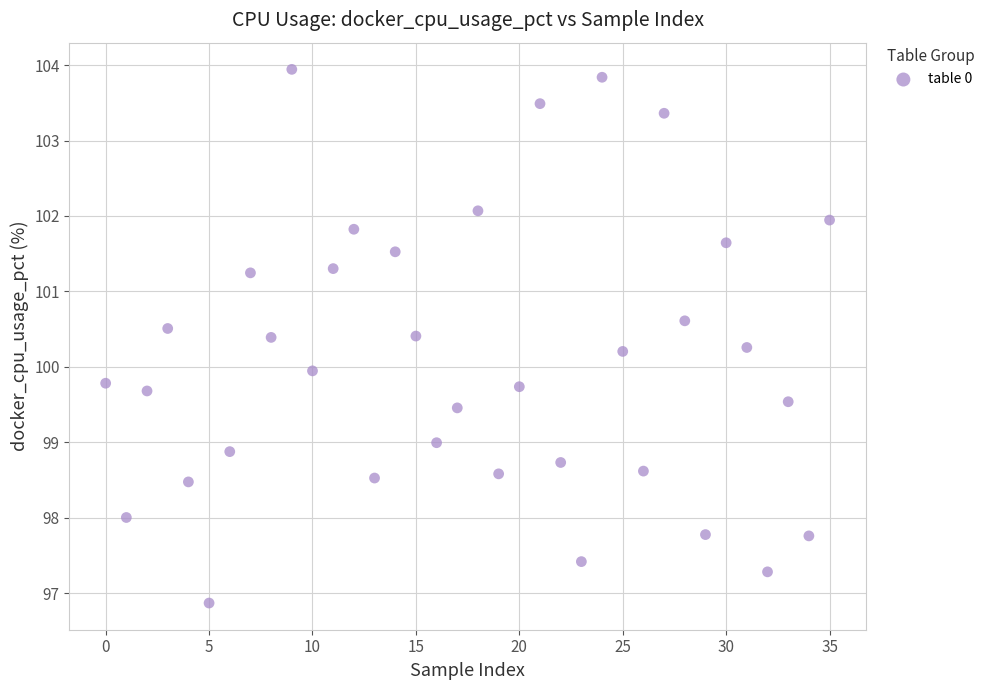

What is the range of Y values (max minus min)?

7.1